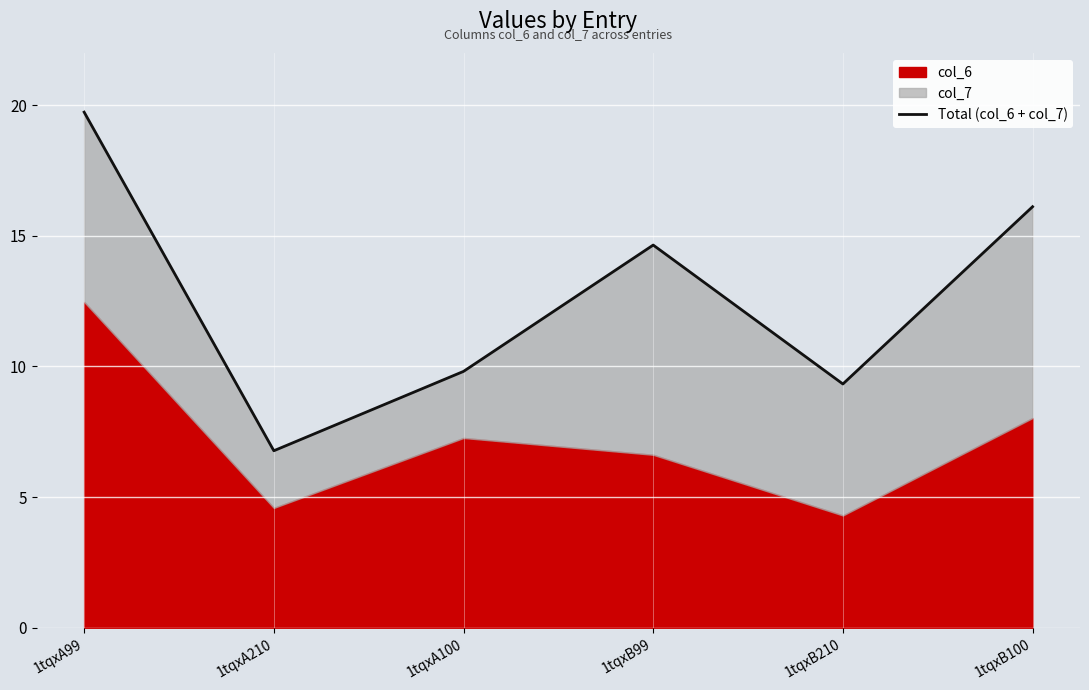

What is the maximum value shown in the chart?

19.7